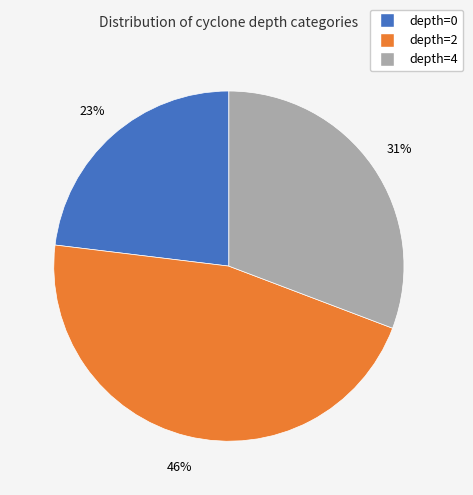

To the nearest percent, what is the average slice percentage?

33%